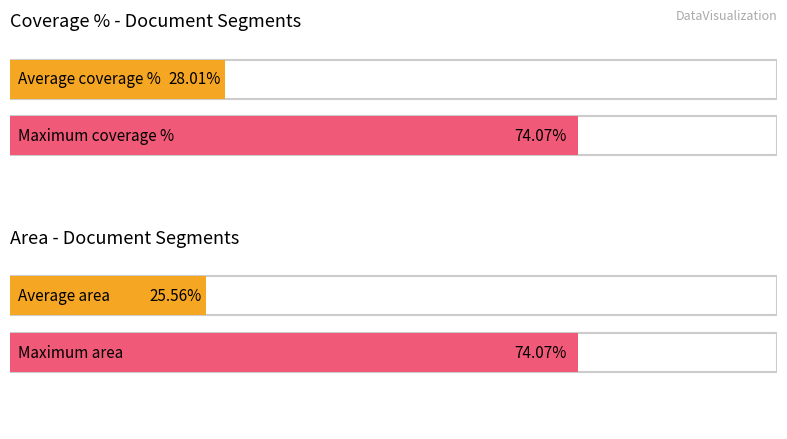

Are the bars grouped side by side (vs. stacked)?

No